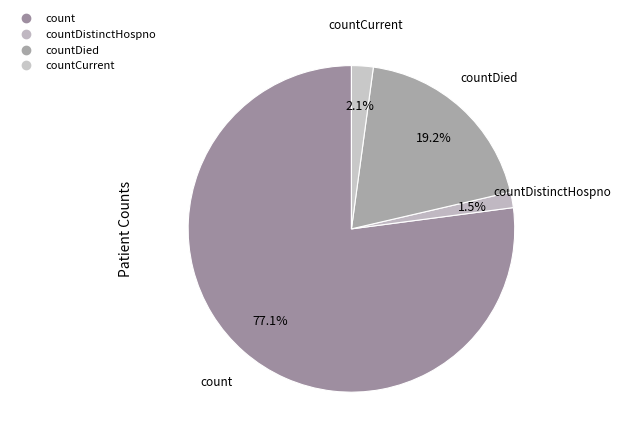

What is the majority slice?

count